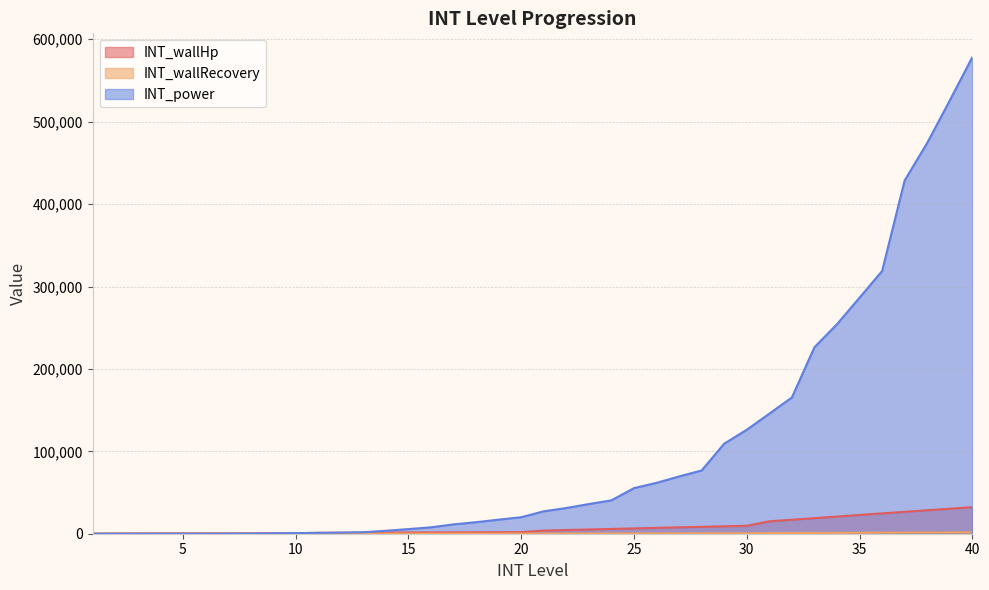

What is the value of the INT_wallRecovery point at the 17th from the left?

83